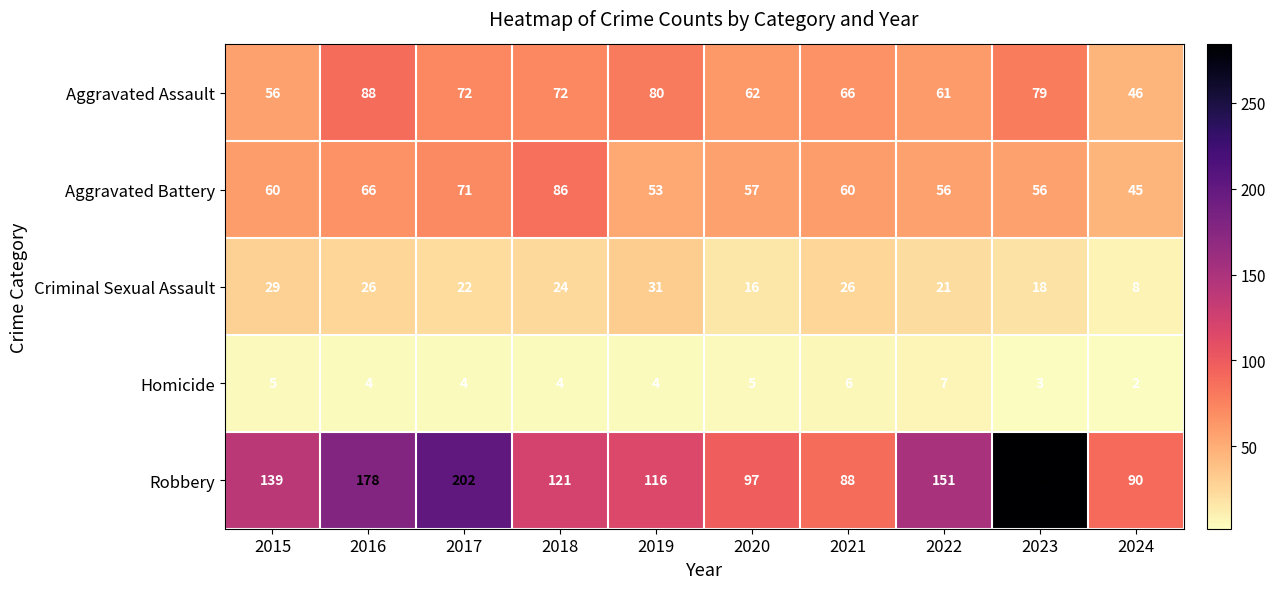

At which category does the chart reach its peak across all series?

2023